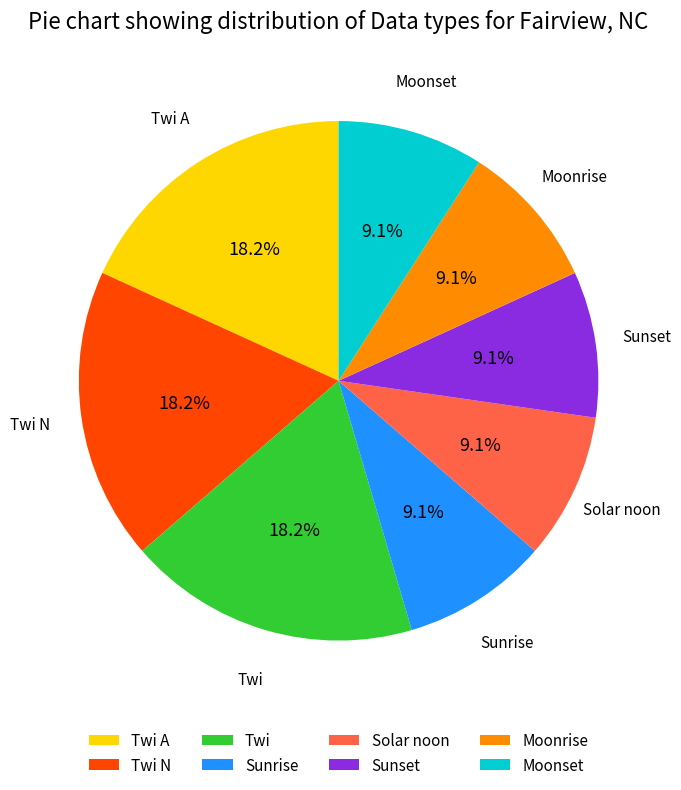

Between Twi N and Sunrise, which is larger?

Twi N